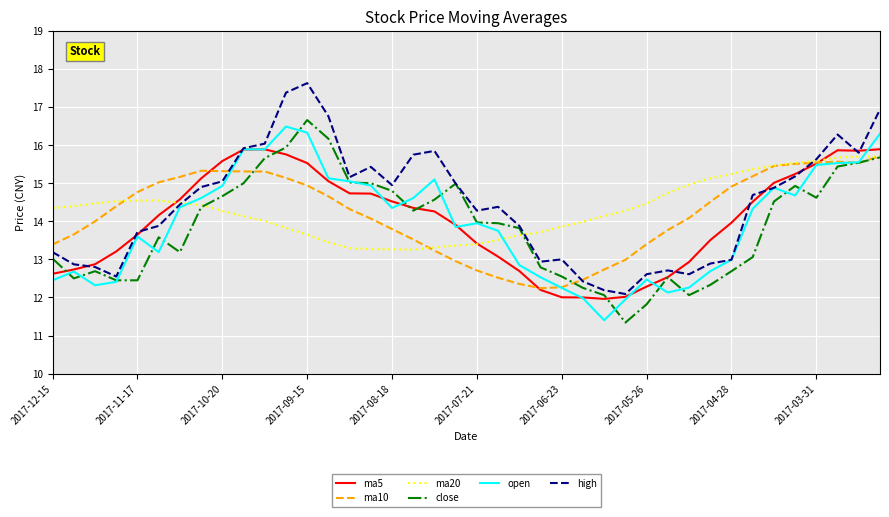

Is this an area chart (filled region under the line)?

No